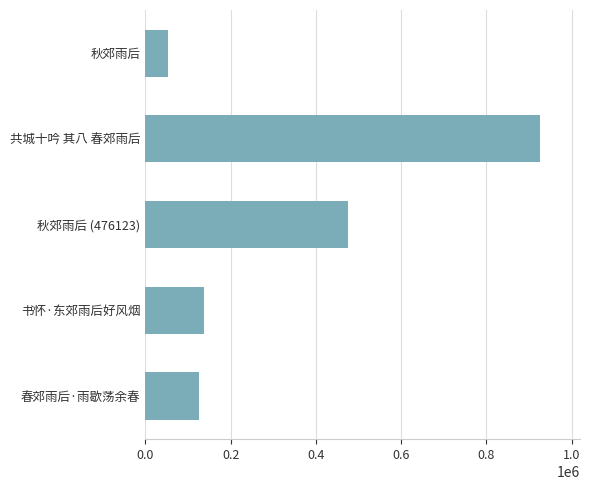

True or false: the data shows 815673 at 秋郊雨后 (476123).

False